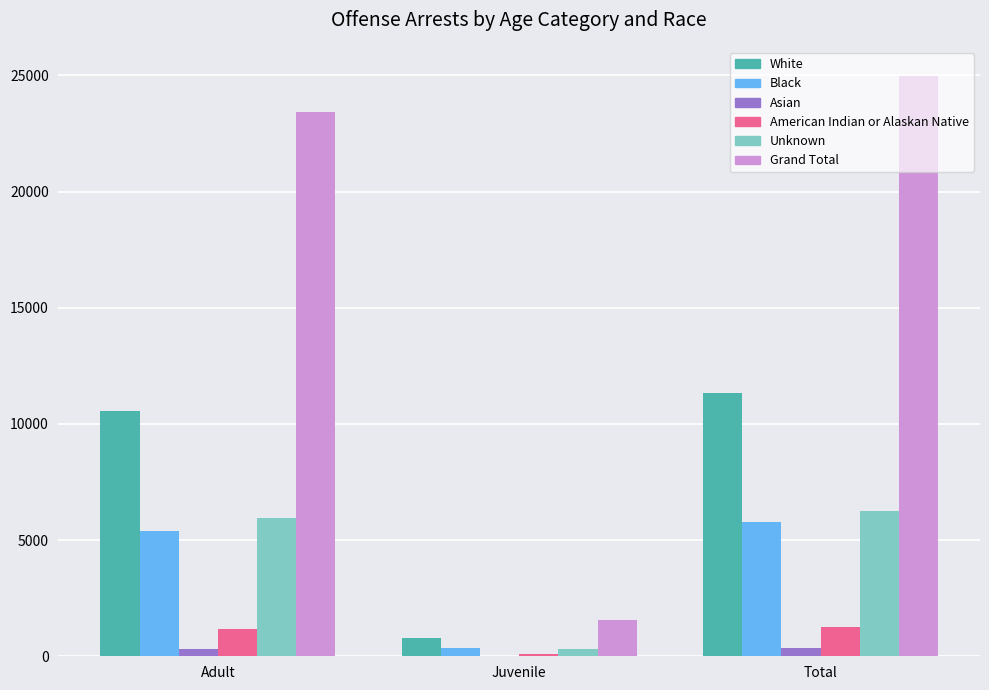

What are all the series names shown in the legend?

White, Black, Asian, American Indian or Alaskan Native, Unknown, Grand Total